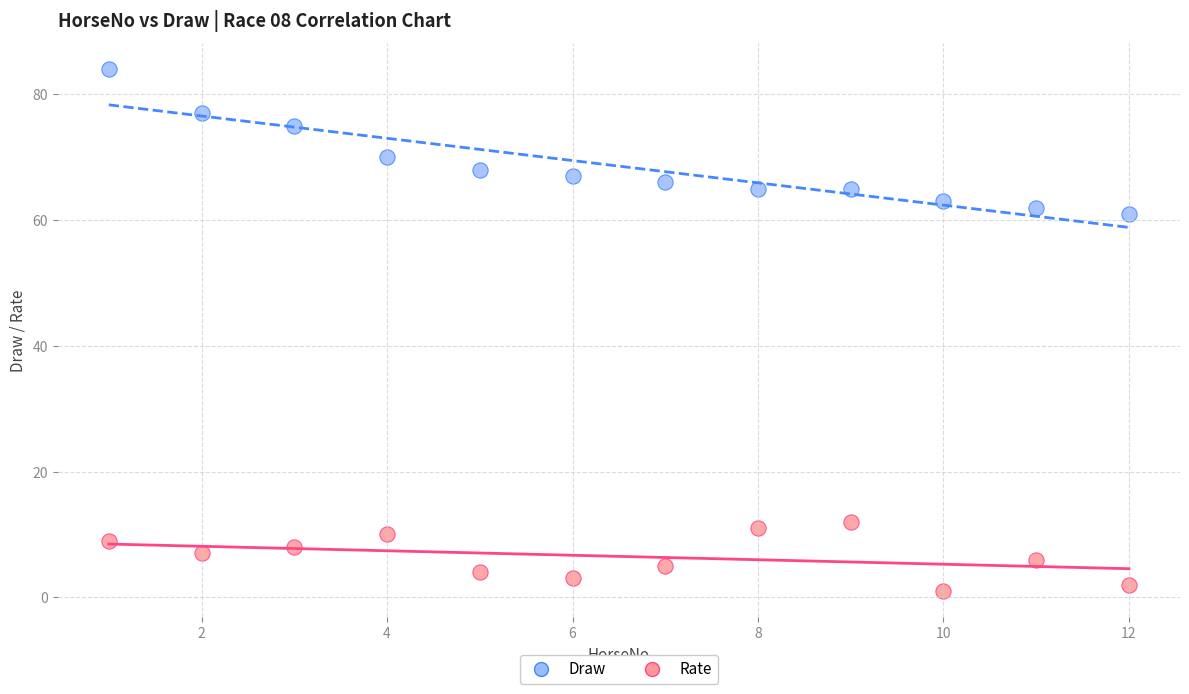

Across all series, what Y value is closest to 42?

61